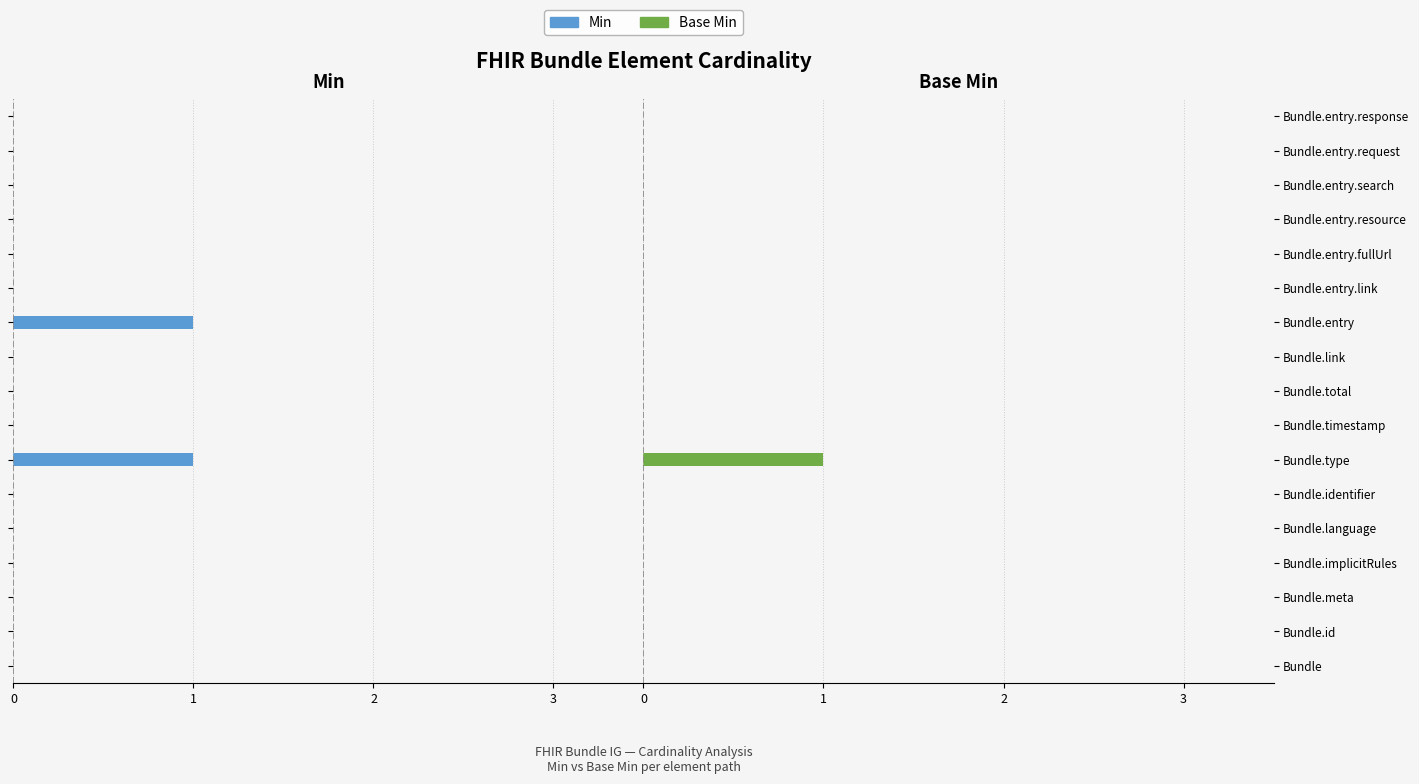

The value of Base Min at Bundle.entry is 0. True or false?

True